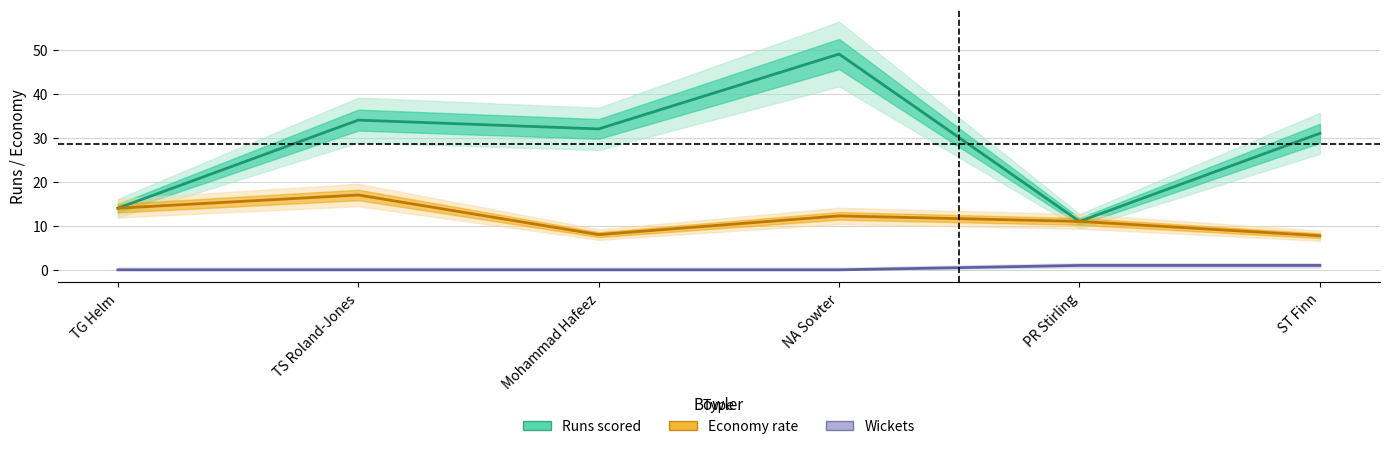

Which has a higher value, Mohammad Hafeez or NA Sowter?

NA Sowter